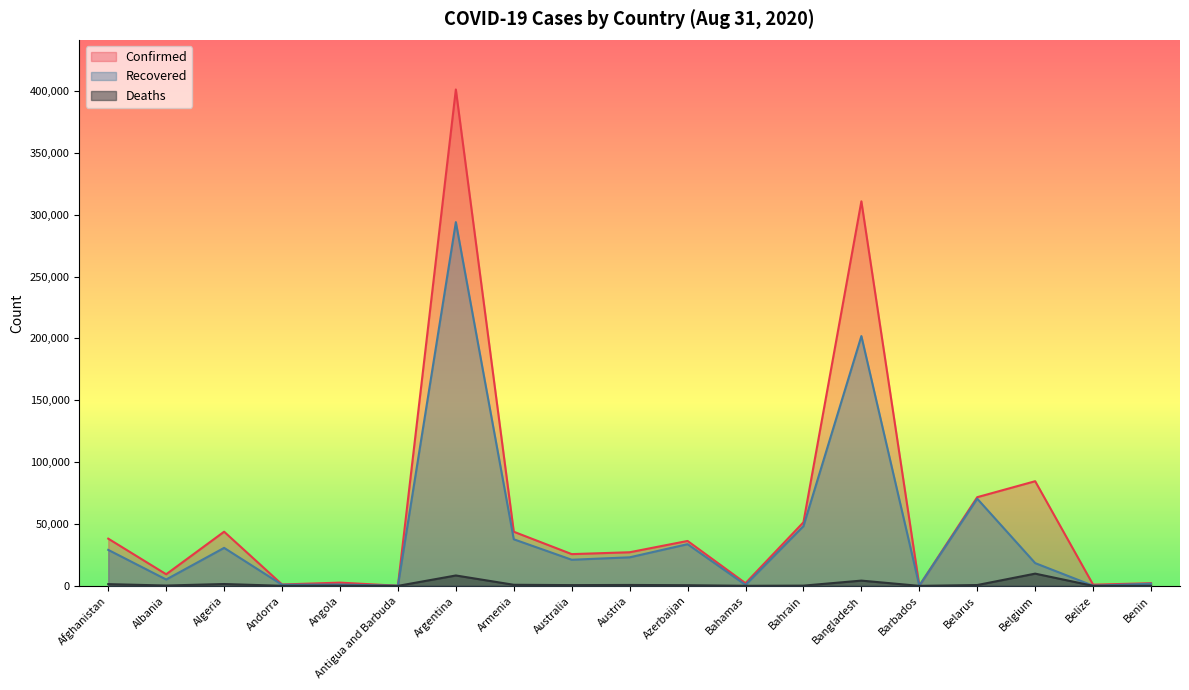

At which category is the sum across all series the highest?

Argentina